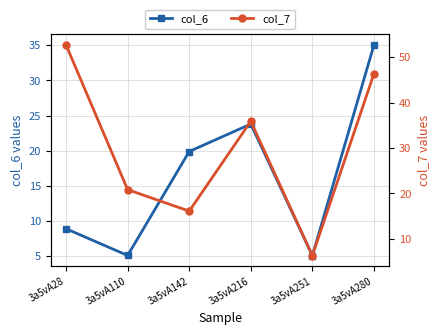

Is it true that col_6 equals 5.0 at 3a5vA251?

True